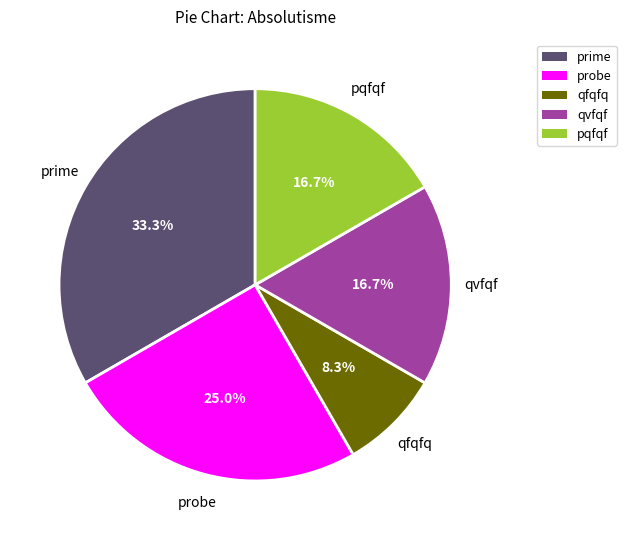

Is prime the majority of the pie?

No